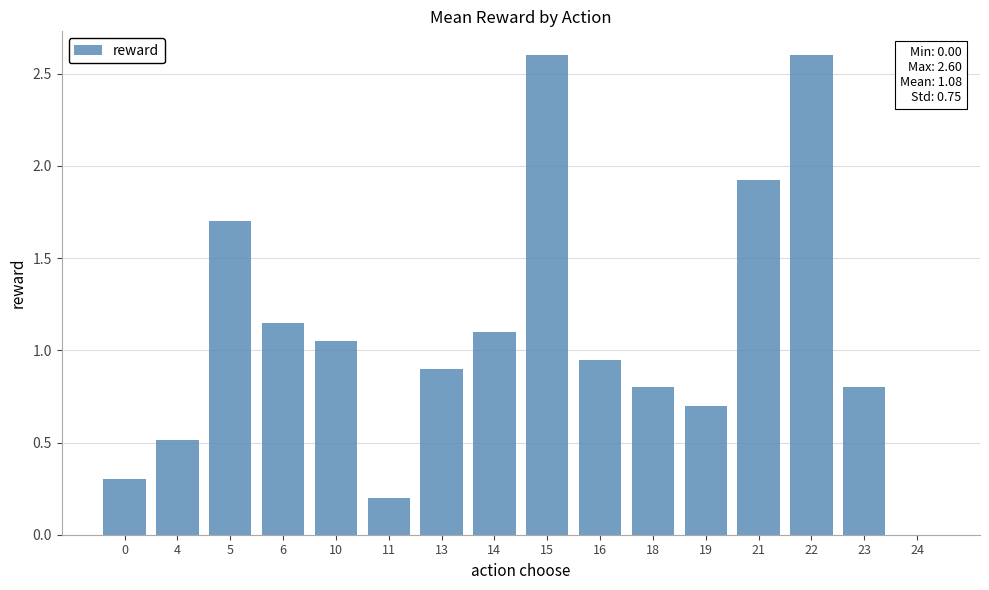

What is the greatest value displayed?

2.6